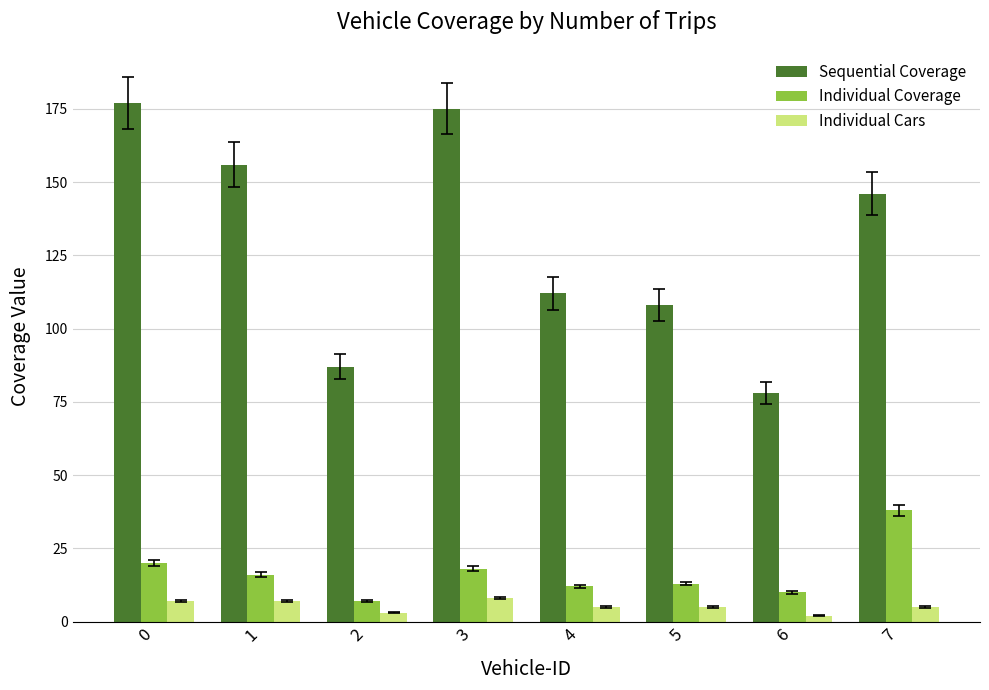

What is the difference between the highest and lowest values at 0?

170